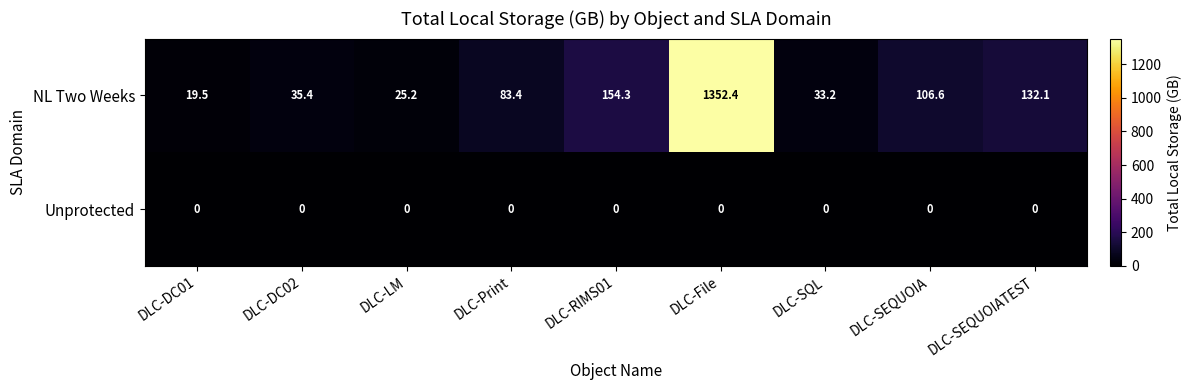

Reading left to right, what are all the values shown in this chart?

NL Two Weeks: DLC-DC01=19.5	DLC-DC02=35.4	DLC-LM=25.2	DLC-Print=83.4	DLC-RIMS01=154.3	DLC-File=1352.4	DLC-SQL=33.2	DLC-SEQUOIA=106.6	DLC-SEQUOIATEST=132.1
Unprotected: DLC-DC01=0.0	DLC-DC02=0.0	DLC-LM=0.0	DLC-Print=0.0	DLC-RIMS01=0.0	DLC-File=0.0	DLC-SQL=0.0	DLC-SEQUOIA=0.0	DLC-SEQUOIATEST=0.0